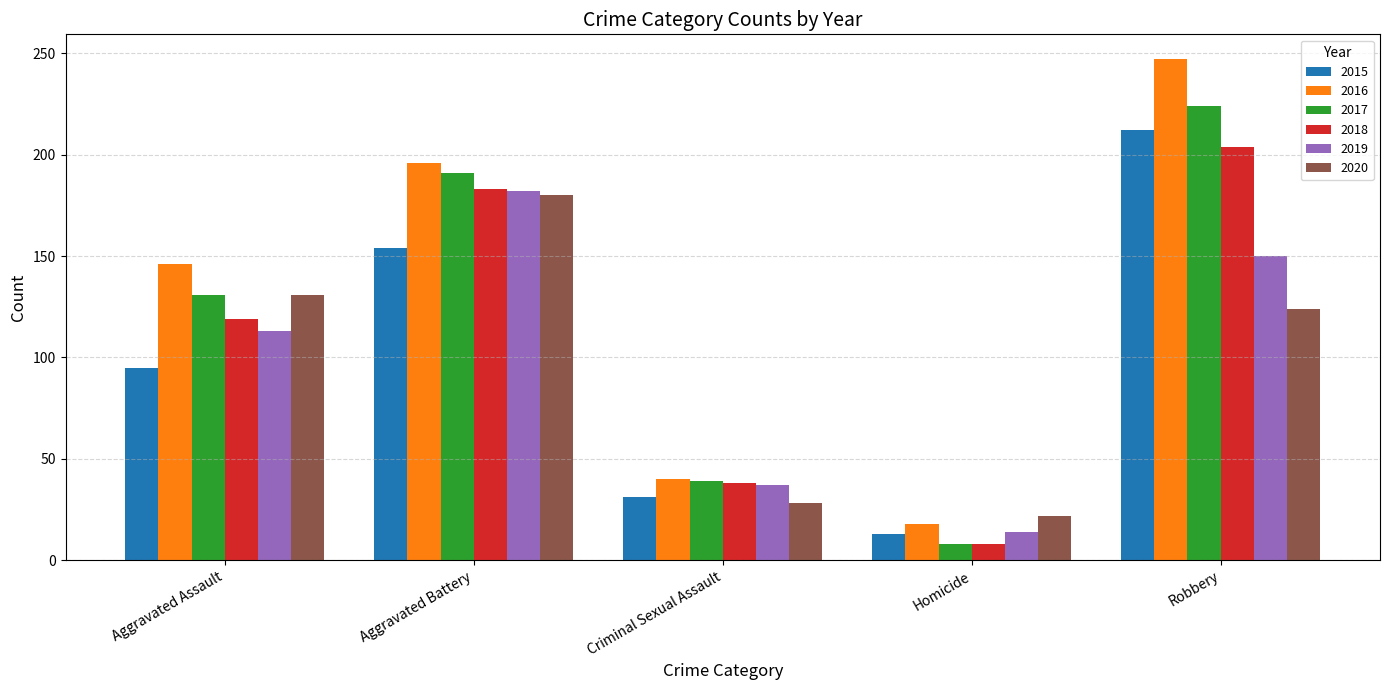

At which category does the chart reach its minimum across all series?

Homicide